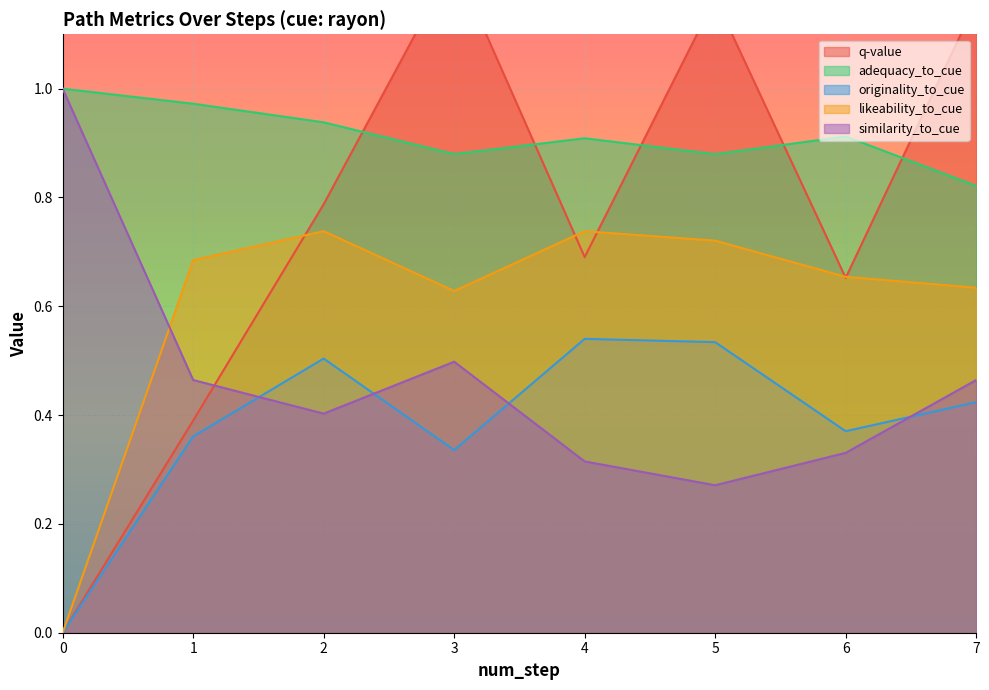

Which series has the widest spread of values?

q-value